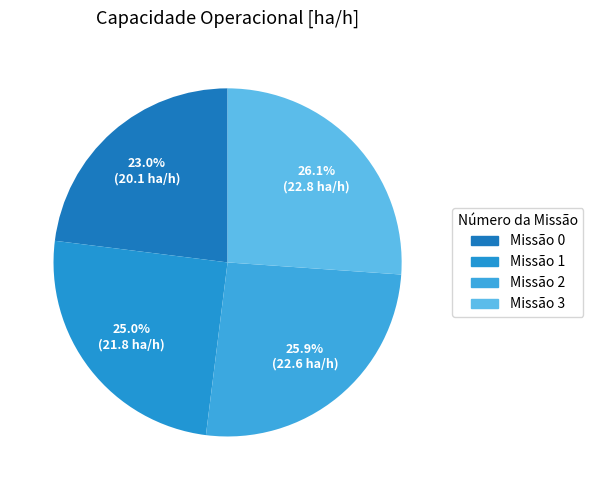

How many slices are in this pie chart?

4